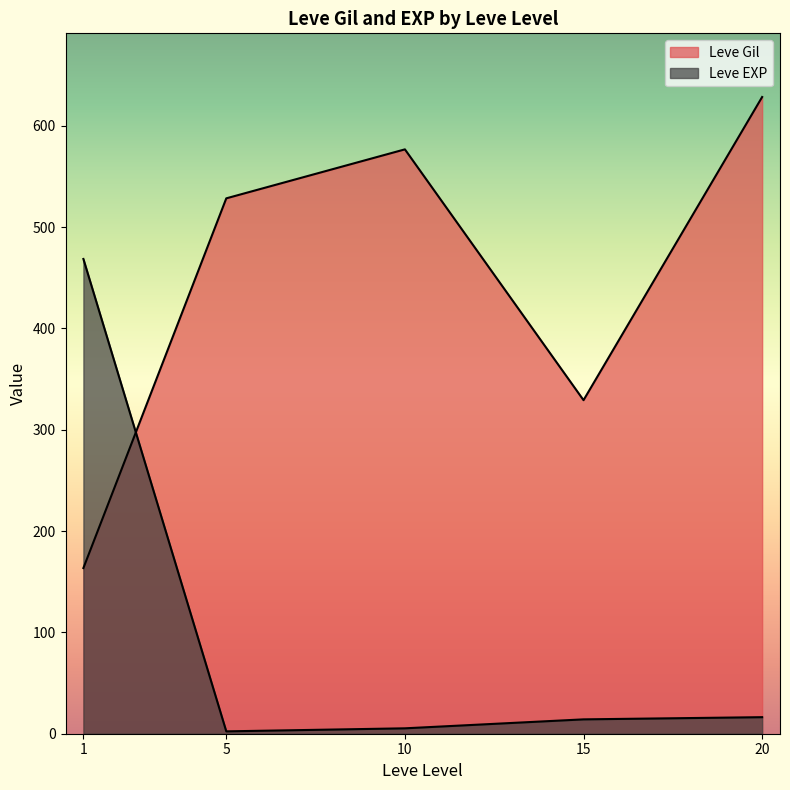

Which series has the largest total across all categories?

Leve Gil